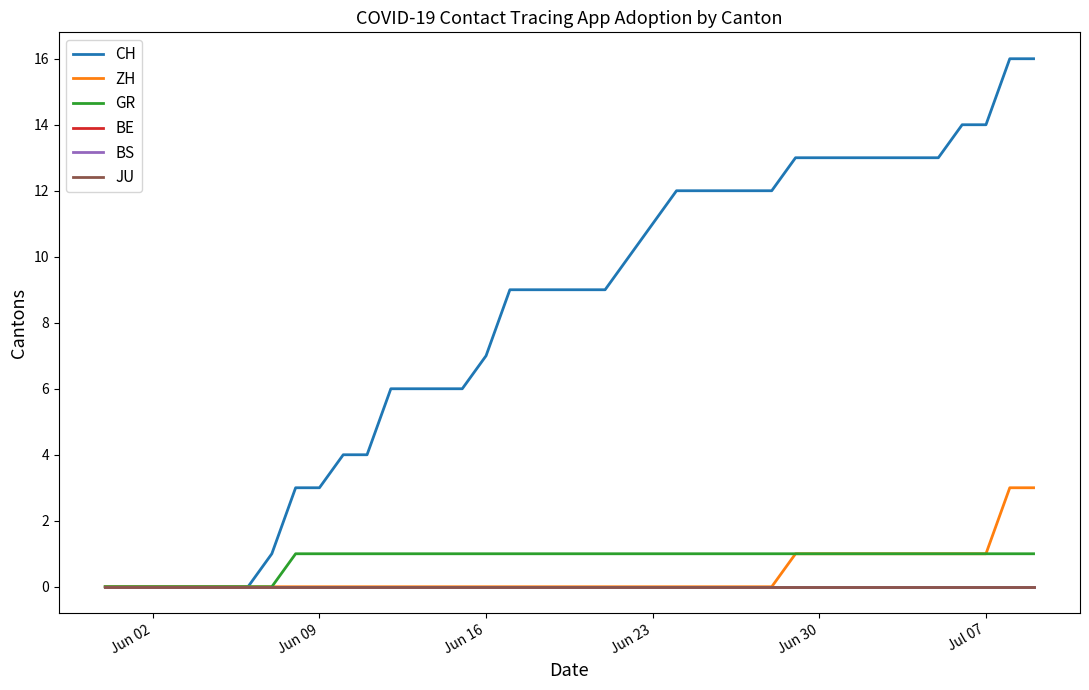

True or false: ZH and CH intersect in this chart.

False